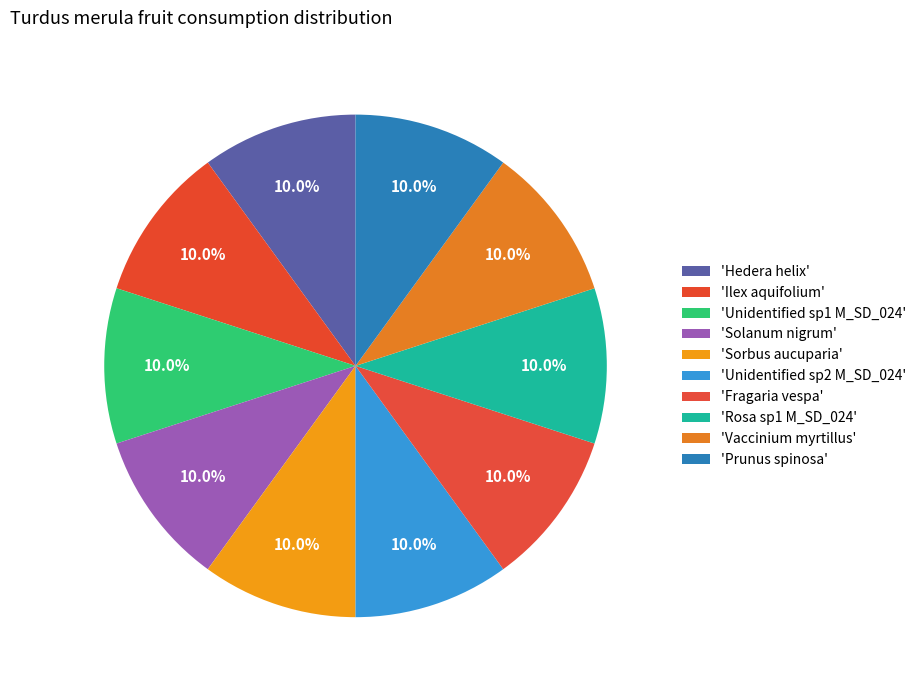

How many segments does this pie chart have?

10